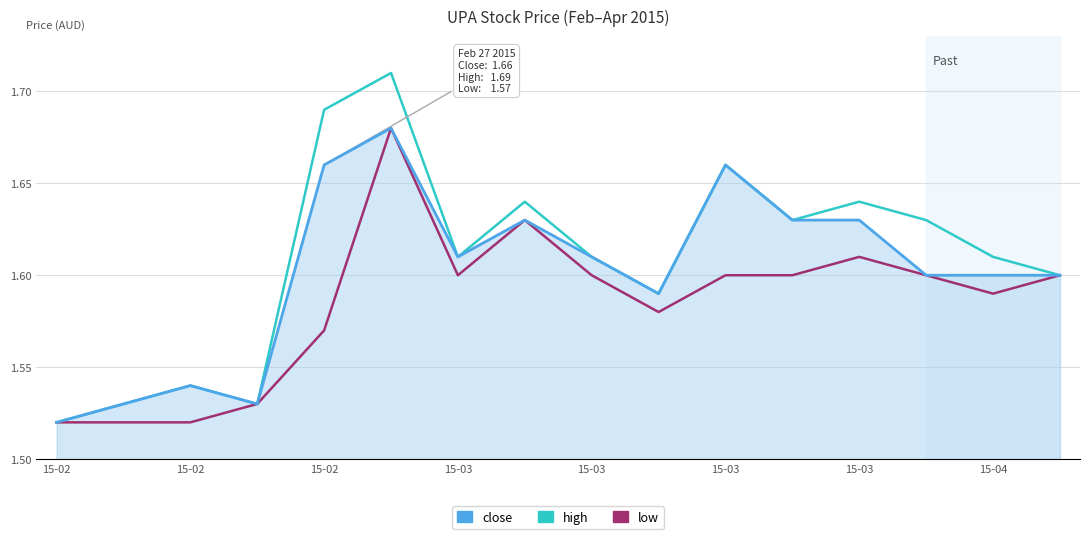

What is the average value of the high series?

1.6